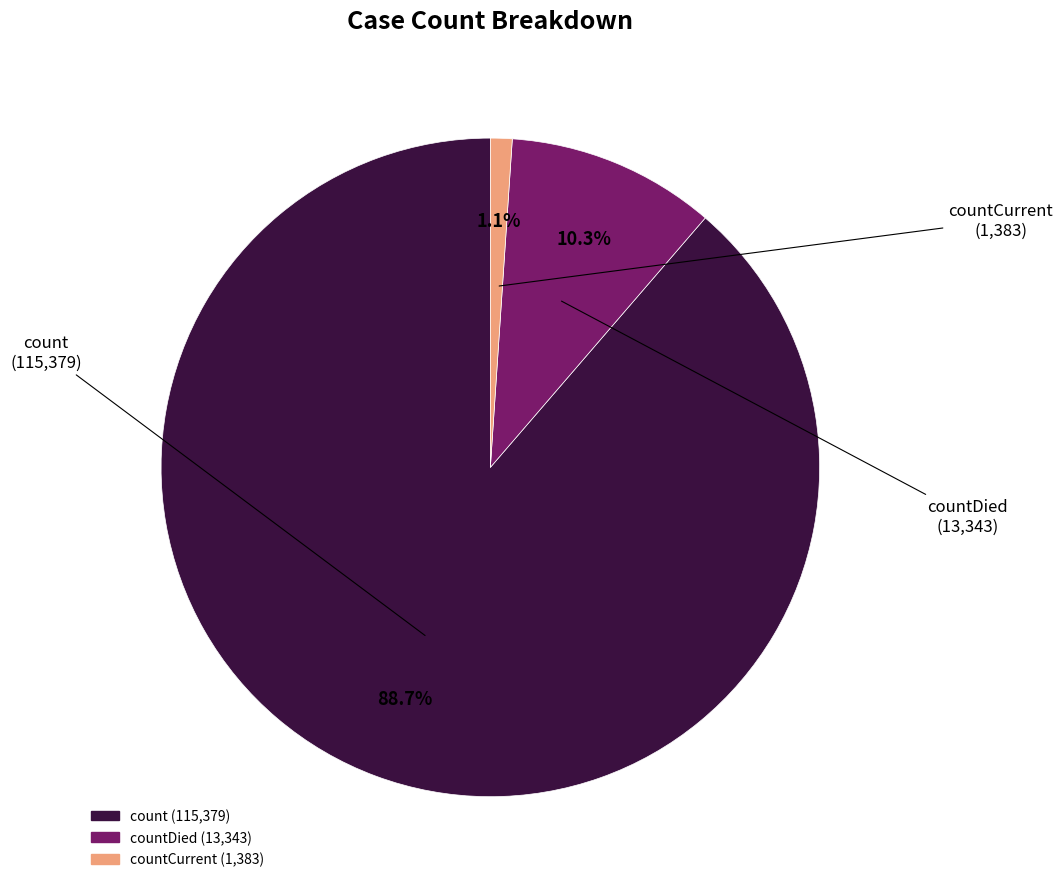

Does any single category account for the majority?

Yes